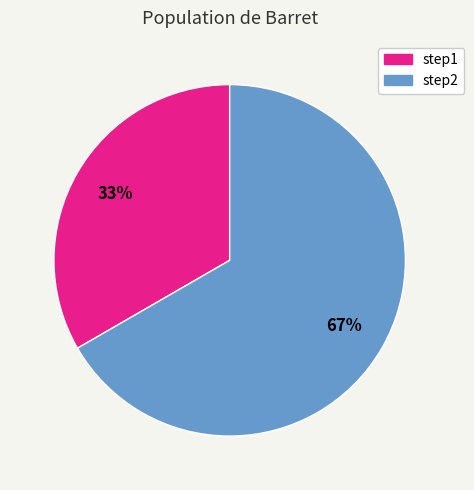

To the nearest percent, what portion does step1 represent?

33%